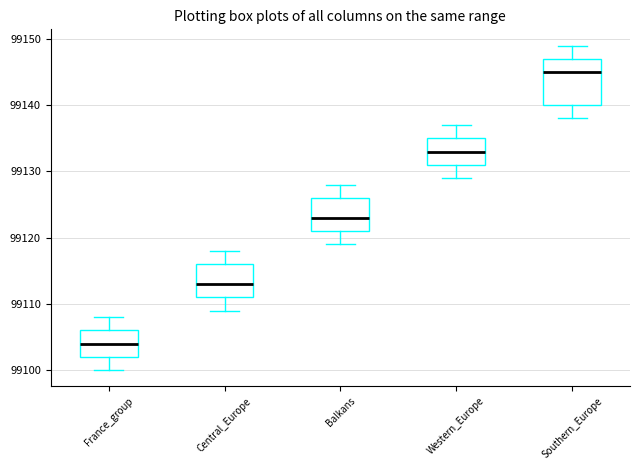

Which box's median line is the highest?

Southern_Europe